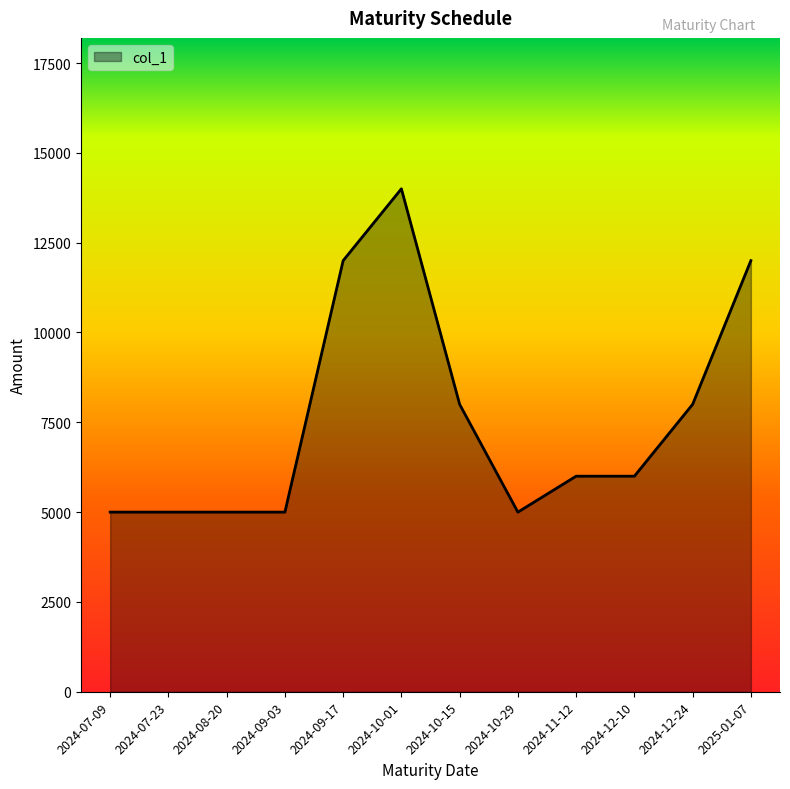

What is the greatest value displayed?

14000